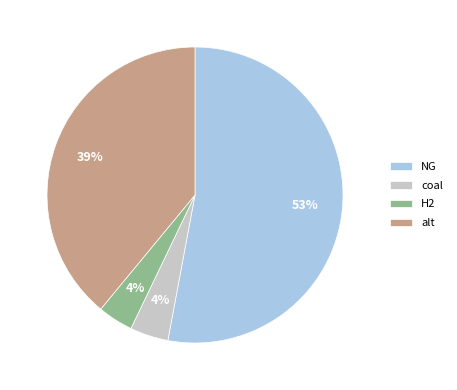

To the nearest percent, what is the difference between the largest and smallest slice percentages?

49%